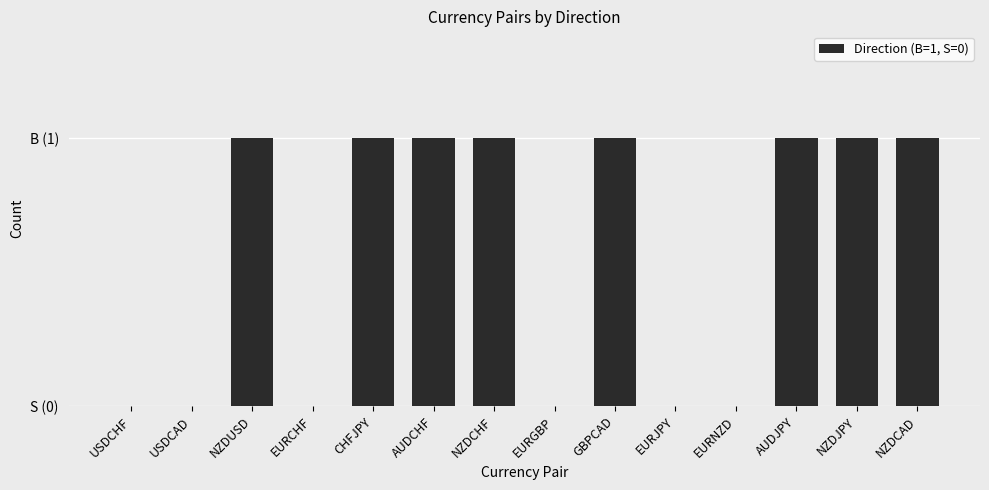

Does the chart contain stacked bars?

No